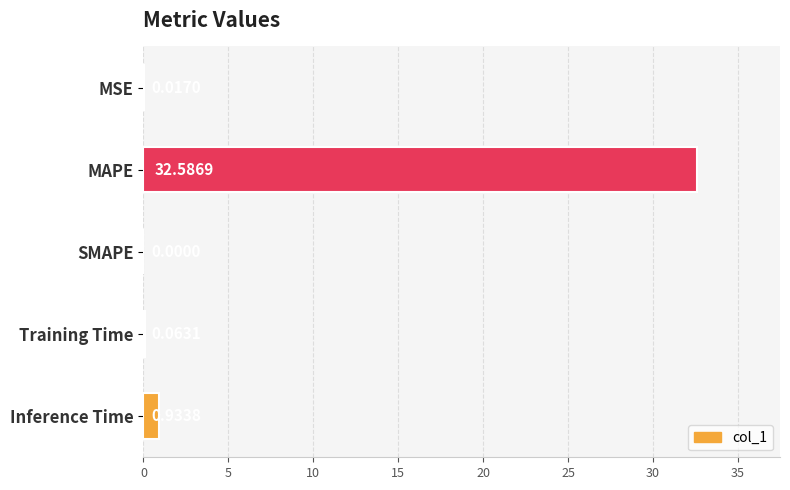

What is the change in value from MAPE to SMAPE?

-32.6